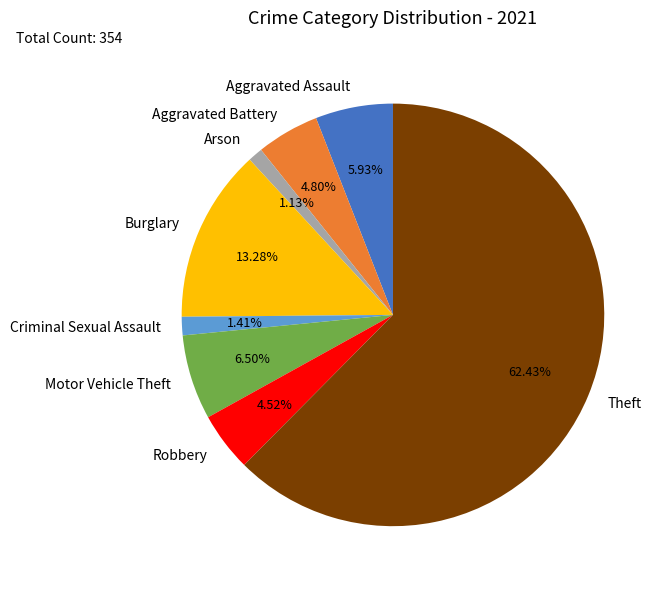

To the nearest percent, what percentage of the pie is Burglary?

13%